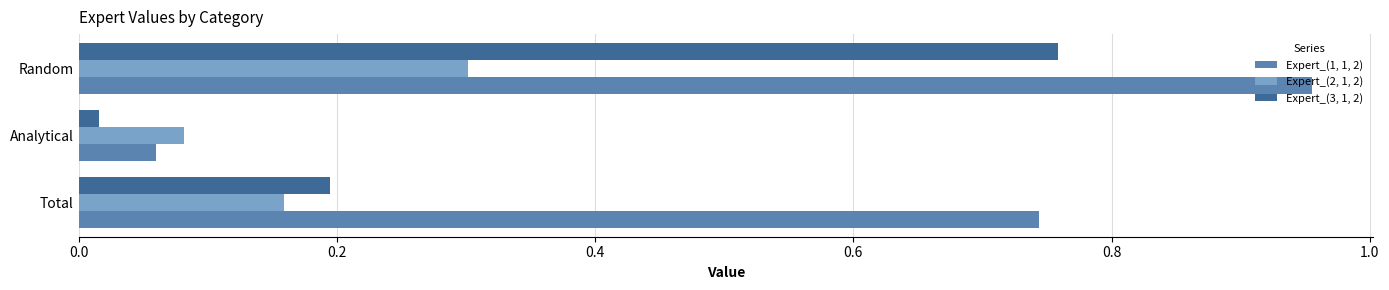

What is the average value of the Expert_(3, 1, 2) series?

0.3